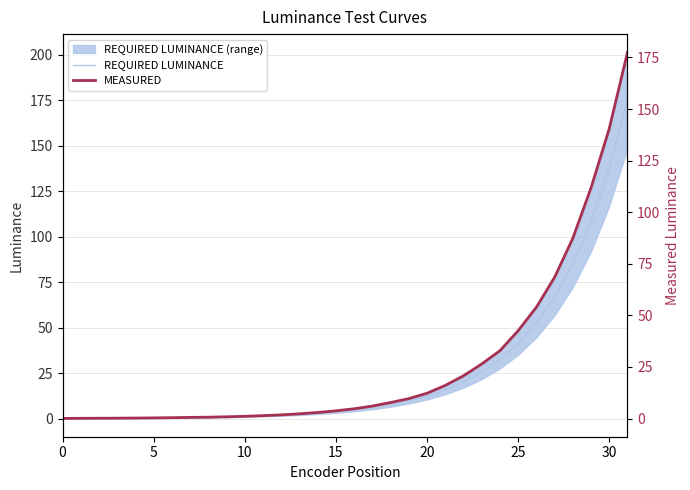

The MEASURED series shows 68.4 at 27. True or false?

True